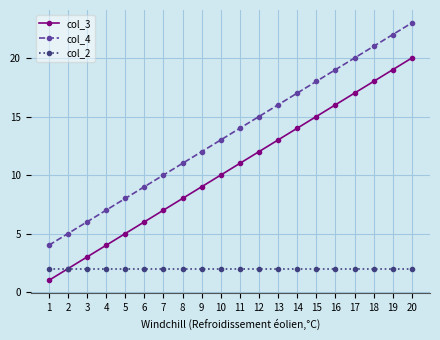

True or false: col_3 and col_4 intersect in this chart.

False